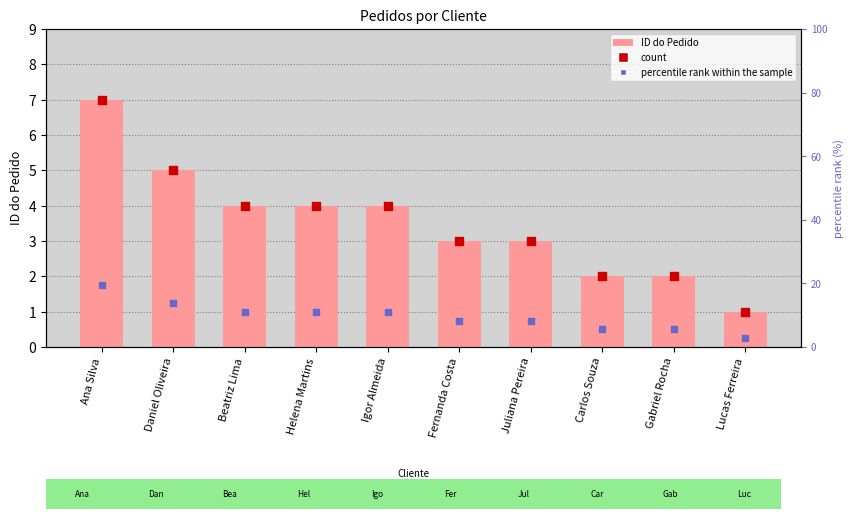

Which series has the largest total across all categories?

ID do Pedido